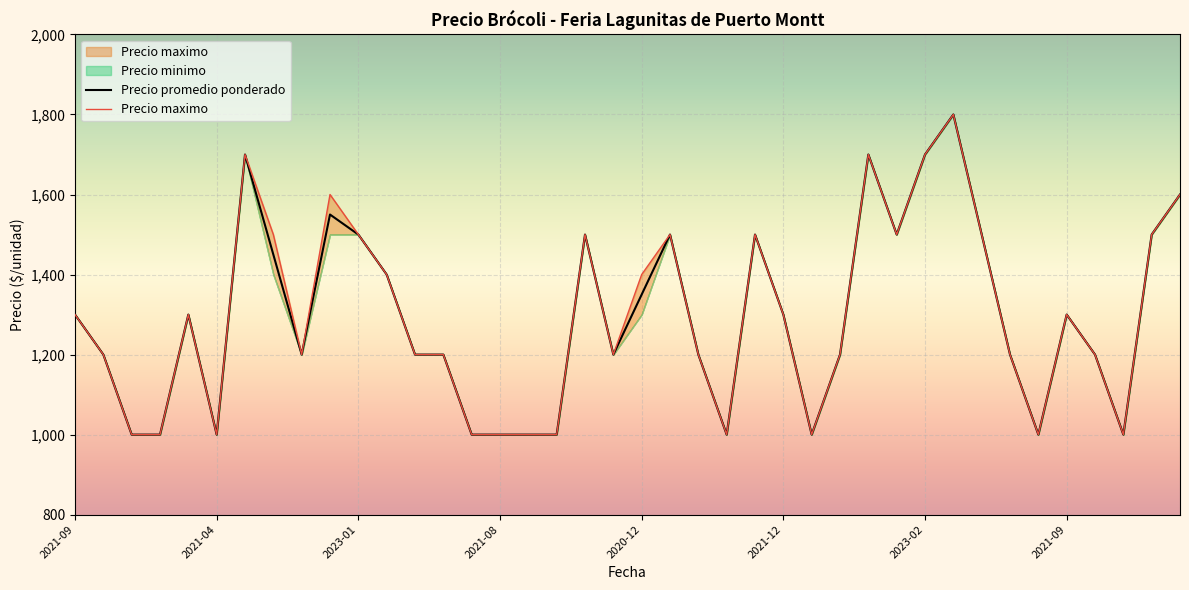

Which series has the largest range (max minus min)?

Precio promedio ponderado